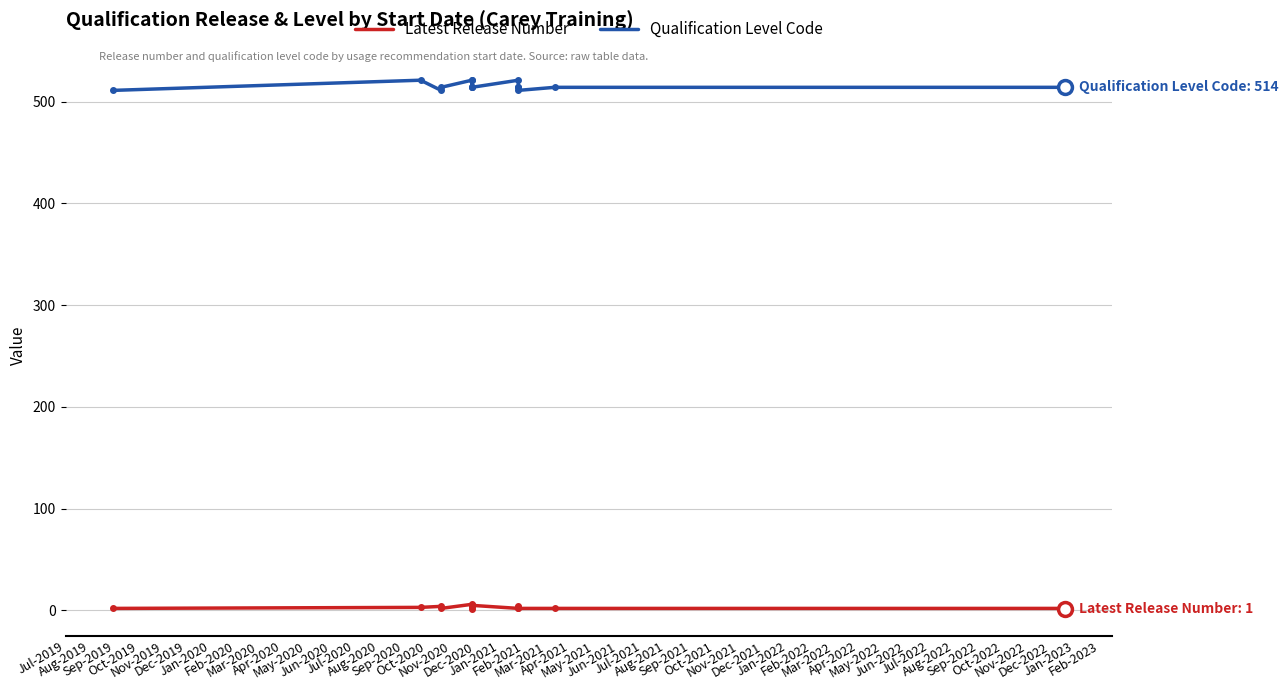

How many distinct data groups are displayed?

2